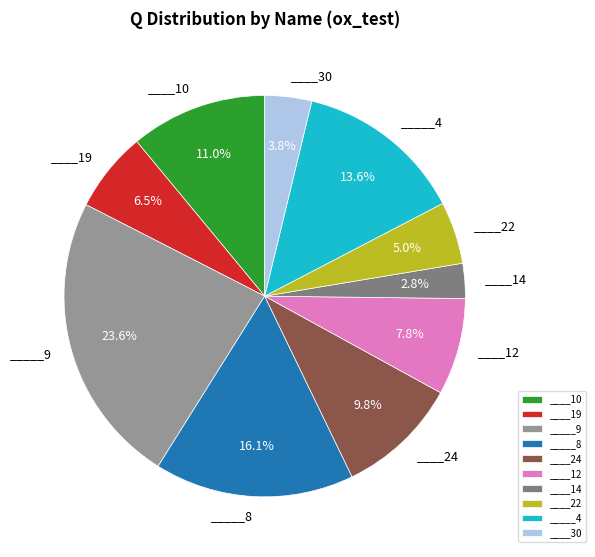

Is there any slice that represents more than half of the pie?

No